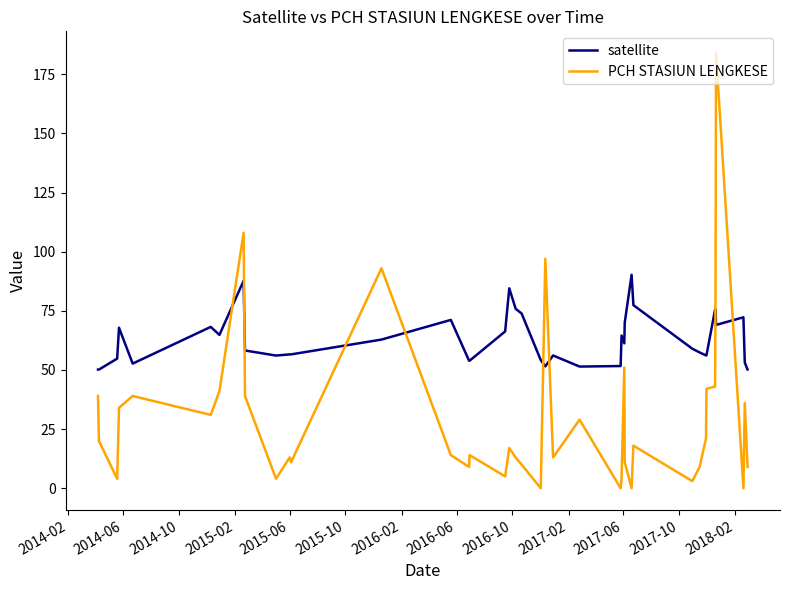

Which series has the widest spread of values?

PCH STASIUN LENGKESE